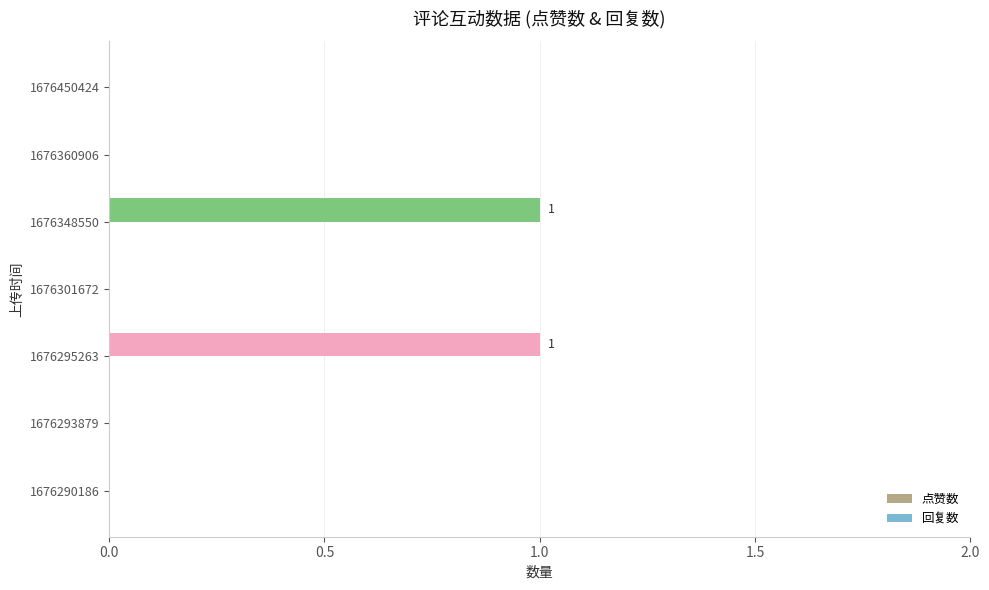

Count the number of data series in this chart.

1